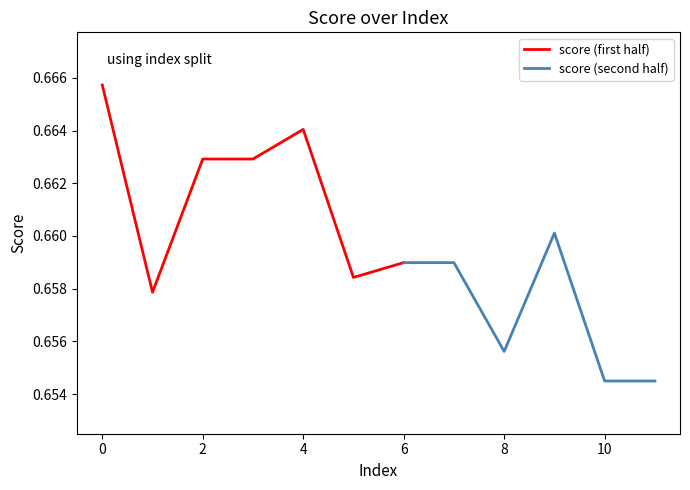

Read the value at 10.

0.7